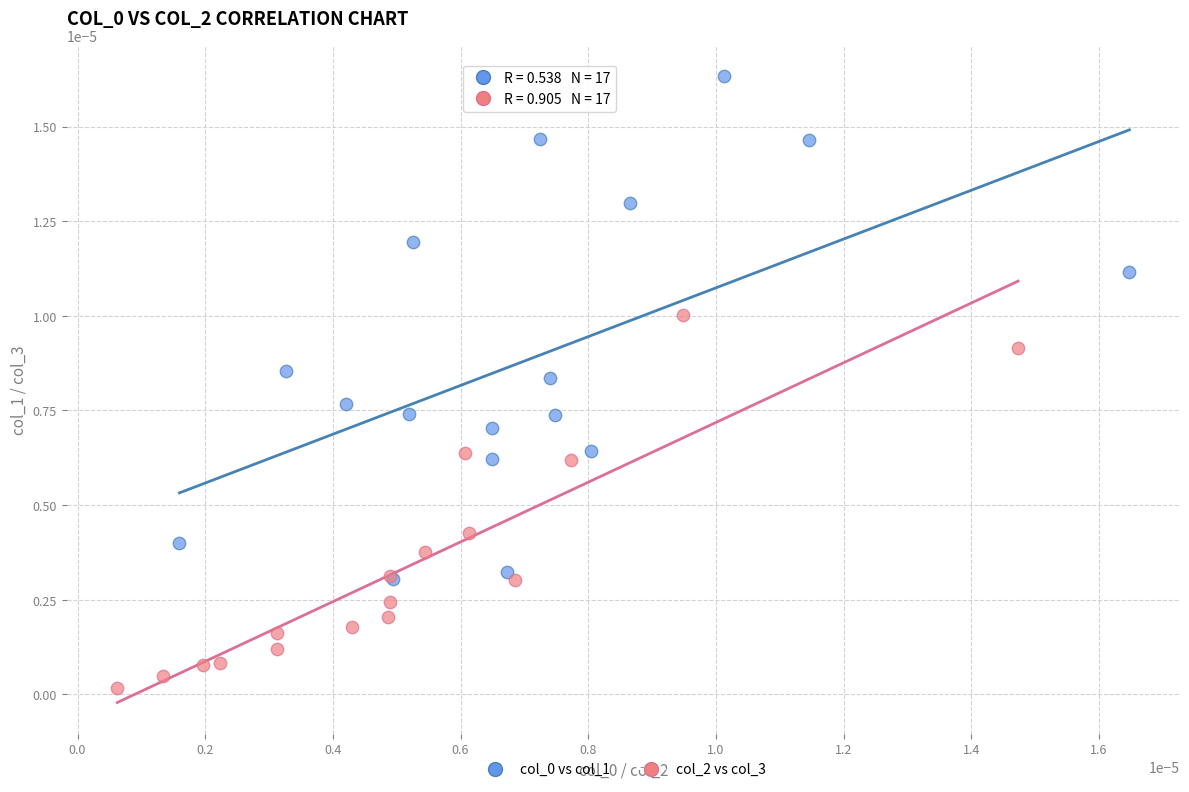

Which series contains the lowest Y value?

col_2 vs col_3